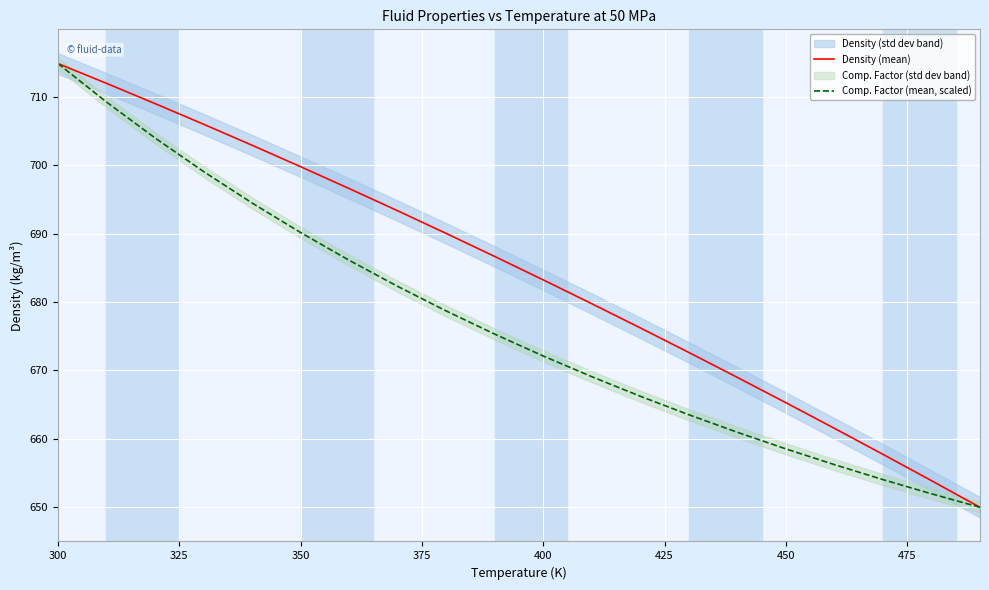

Which category has the highest value in the Comp. Factor (mean, scaled) series?

300